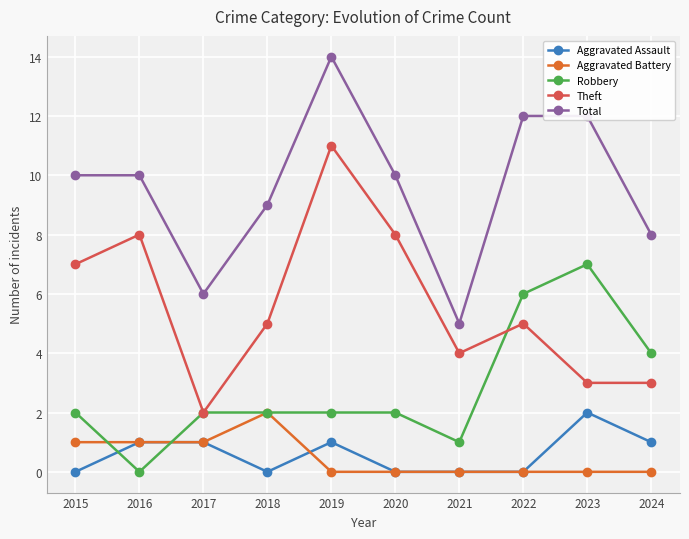

Reading left to right, extract all data points from this chart.

Aggravated Assault: 0	1	1	0	1	0	0	0	2	1
Aggravated Battery: 1	1	1	2	0	0	0	0	0	0
Robbery: 2	0	2	2	2	2	1	6	7	4
Theft: 7	8	2	5	11	8	4	5	3	3
Total: 10	10	6	9	14	10	5	12	12	8